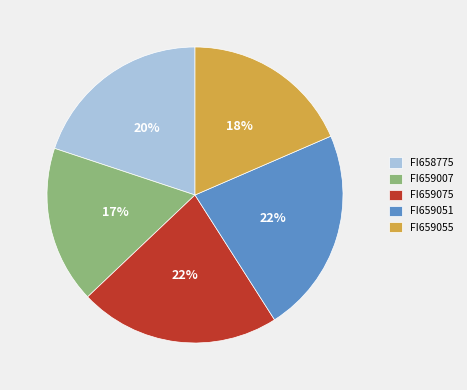

Do FI659007 and FI659055 together represent more than half of the pie?

No